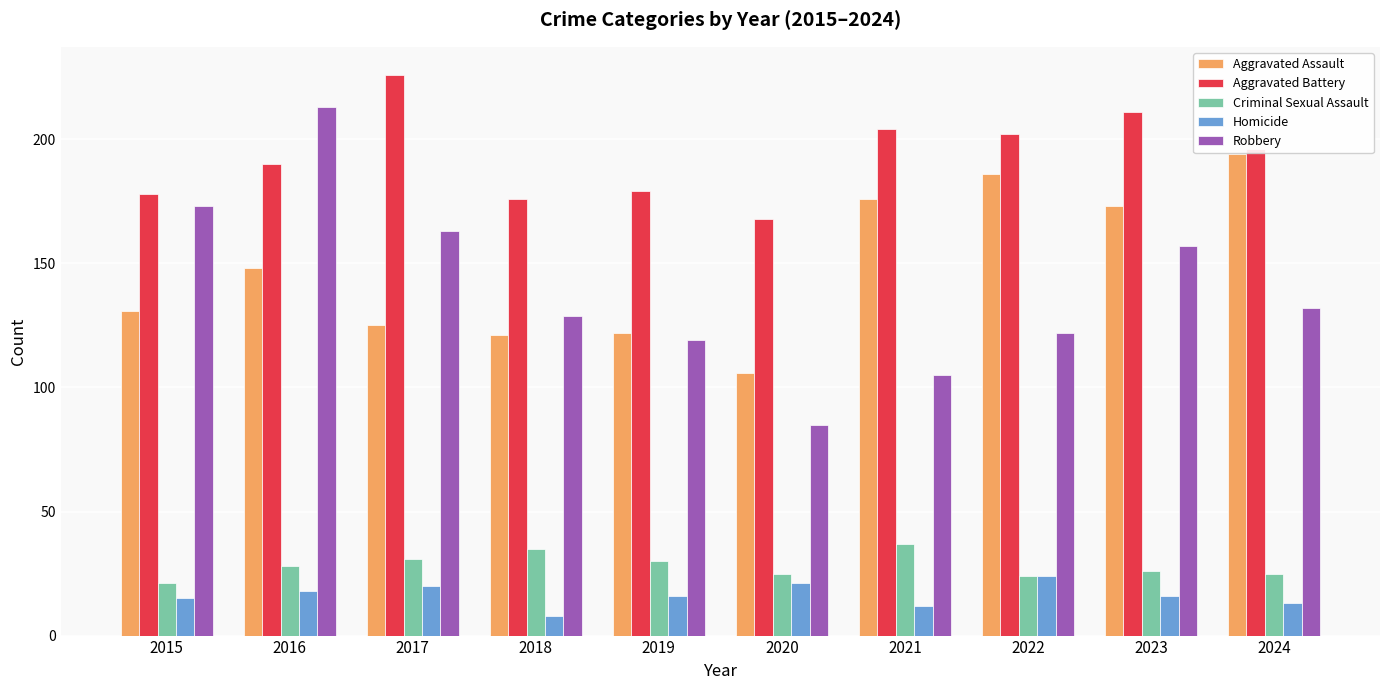

Count the number of categories in the chart.

10